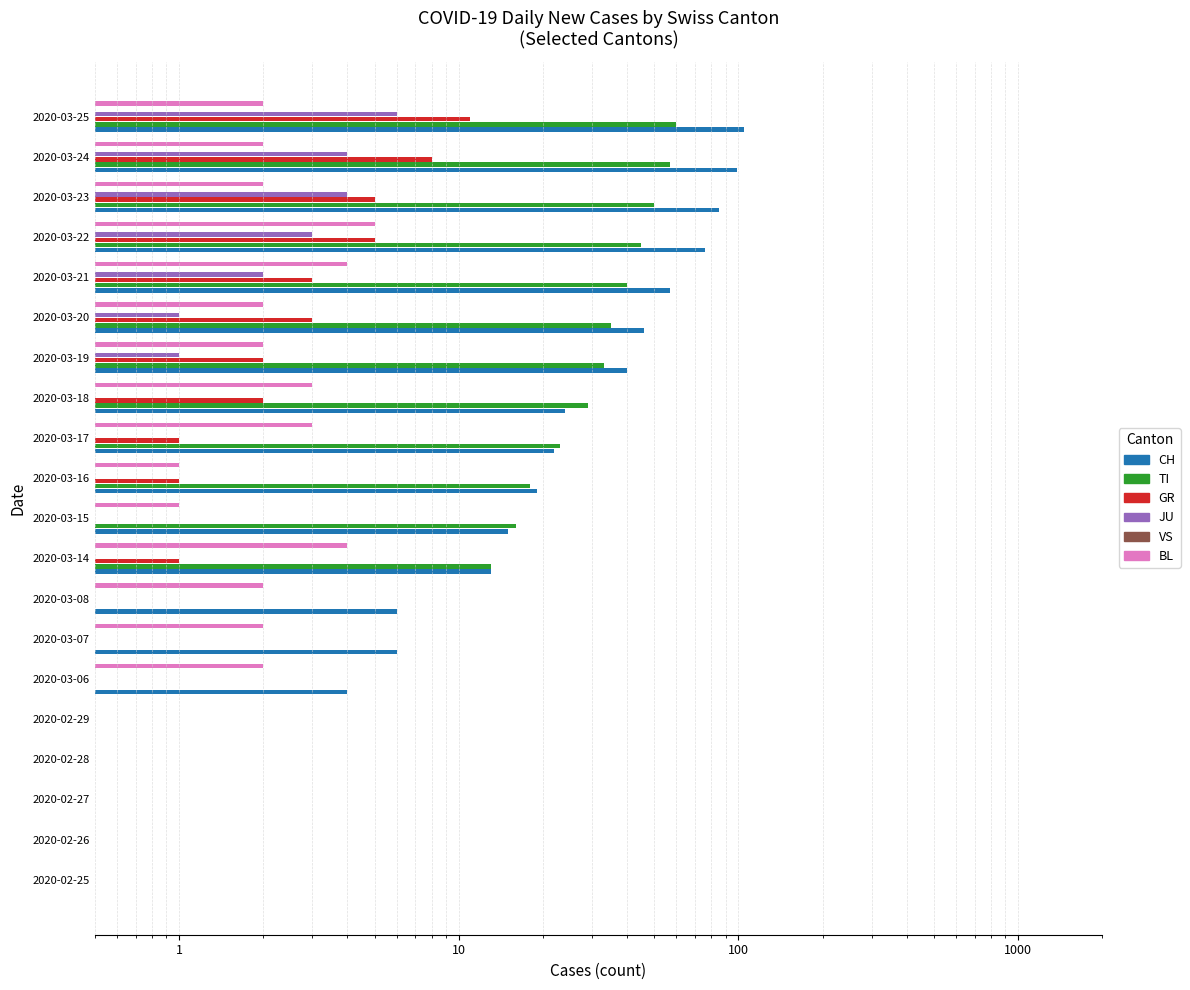

Does the chart contain any negative values?

No